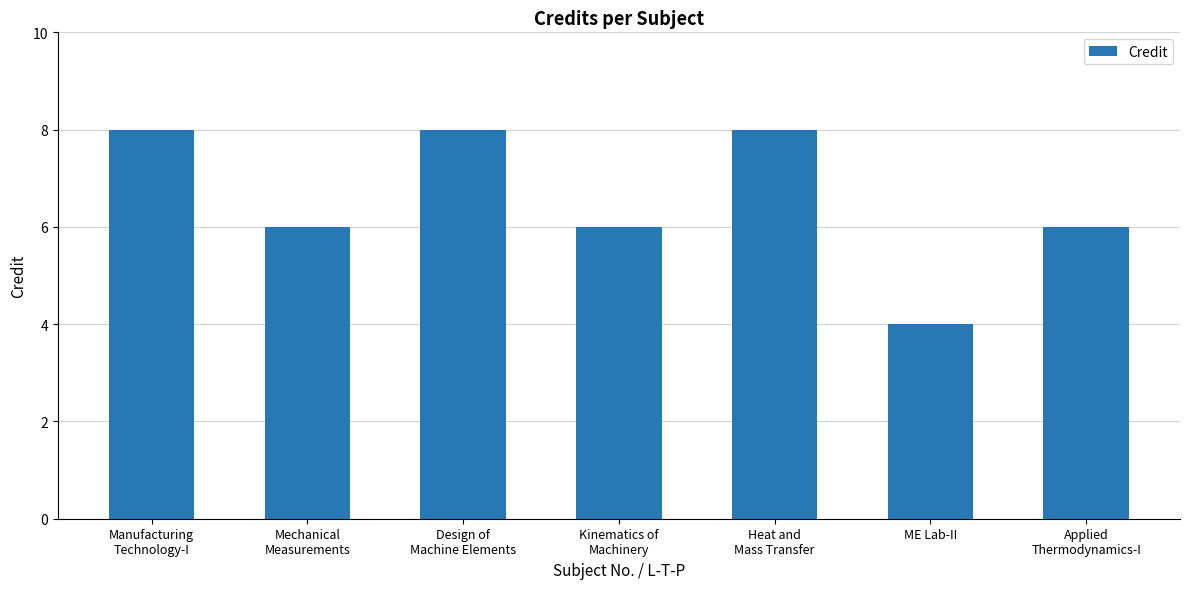

What is the sum of the values at Applied
Thermodynamics-I and Manufacturing
Technology-I?

14